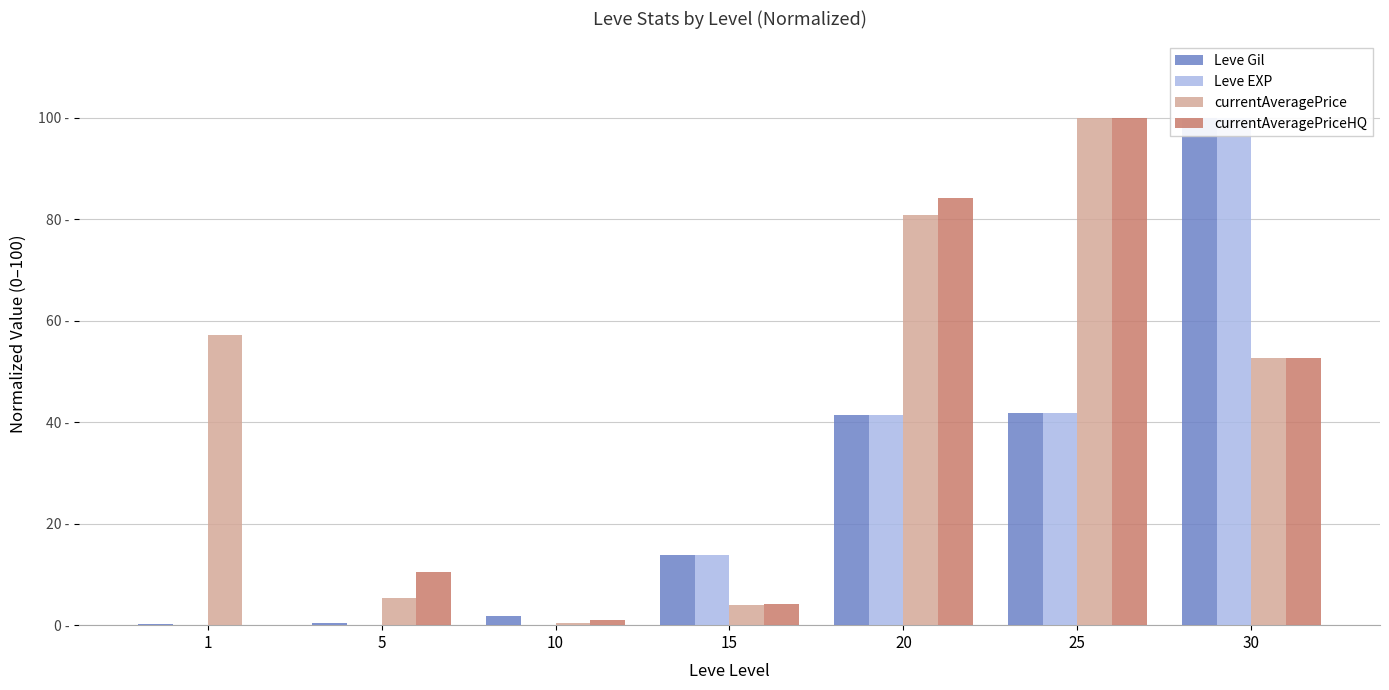

Is the value of Leve Gil at 30 greater than the value of currentAveragePriceHQ at 30?

Yes